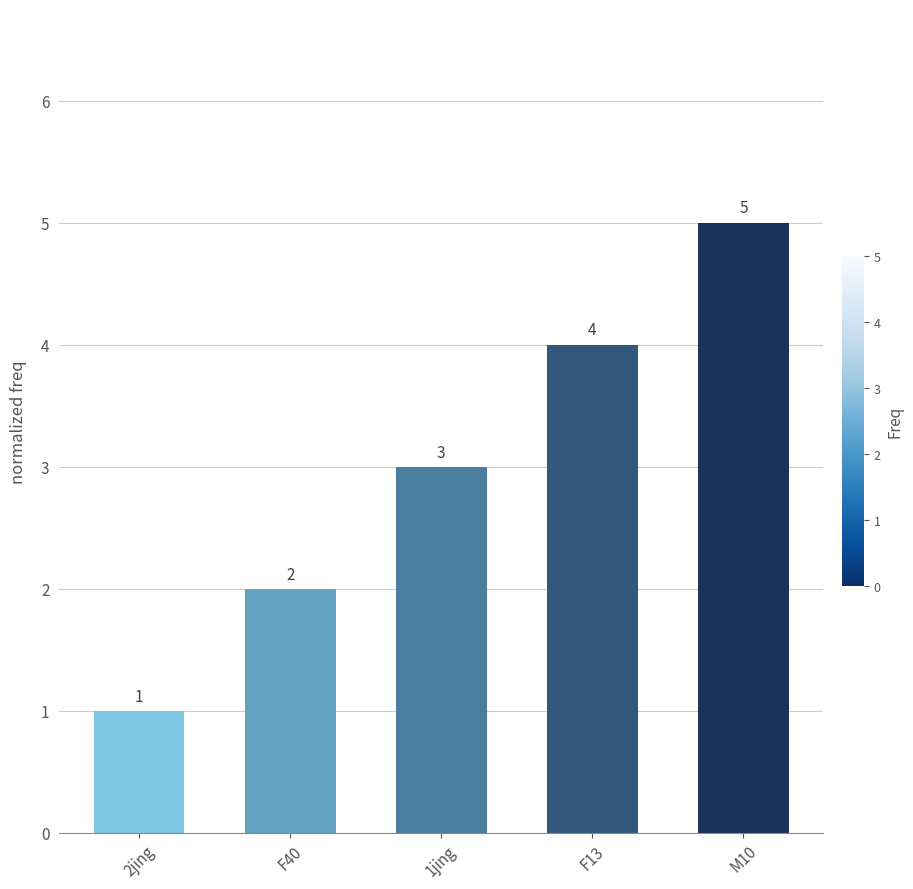

At which category does the chart reach its minimum across all series?

2jing